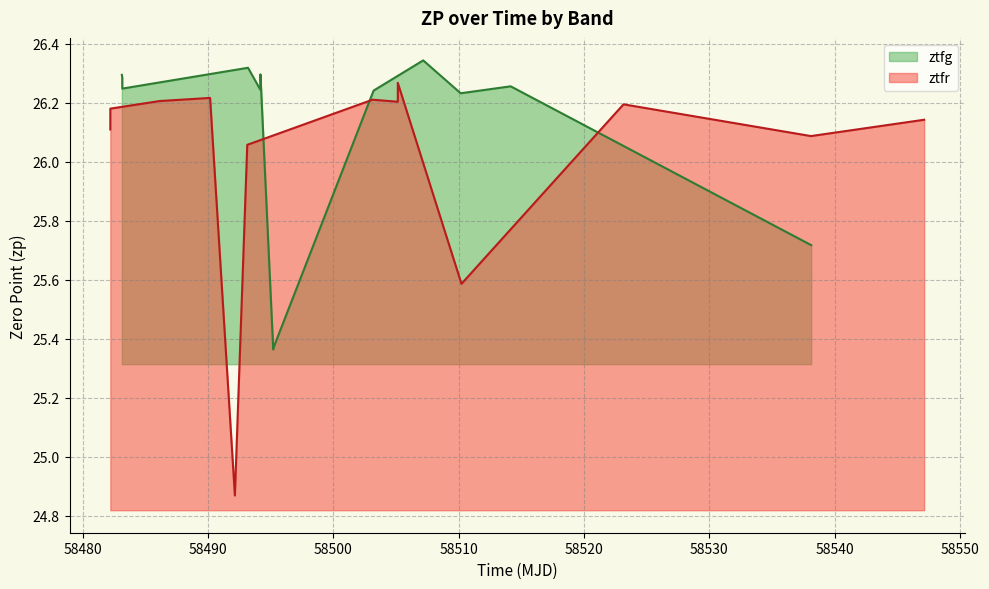

What is the difference between the second highest and second lowest values in the ztfr series?

0.6